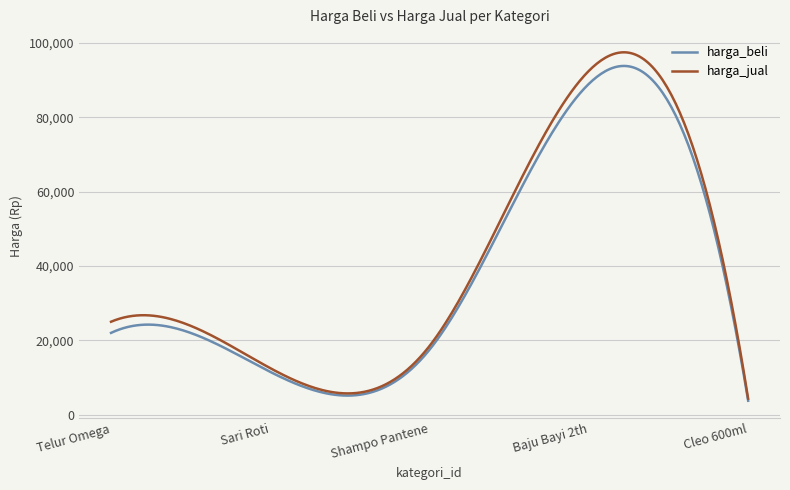

What is the maximum value shown in the chart?

97482.7